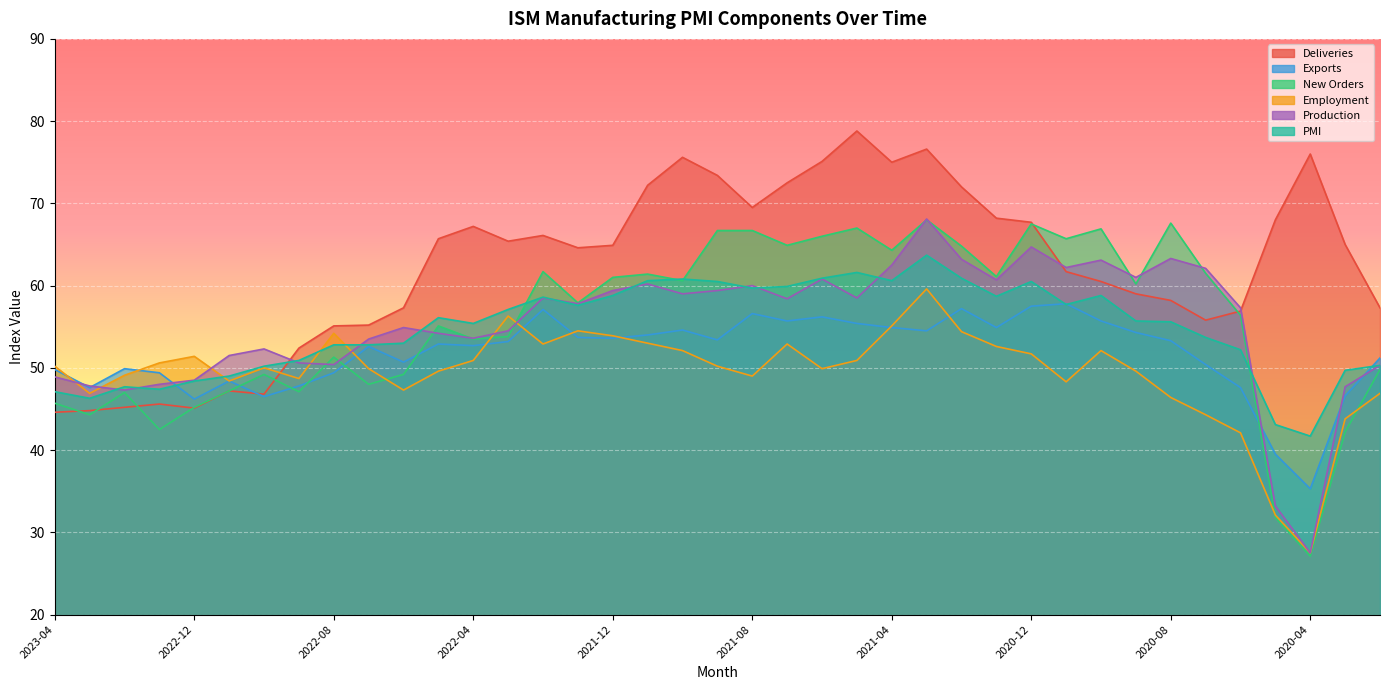

How many data points does each series have?

39